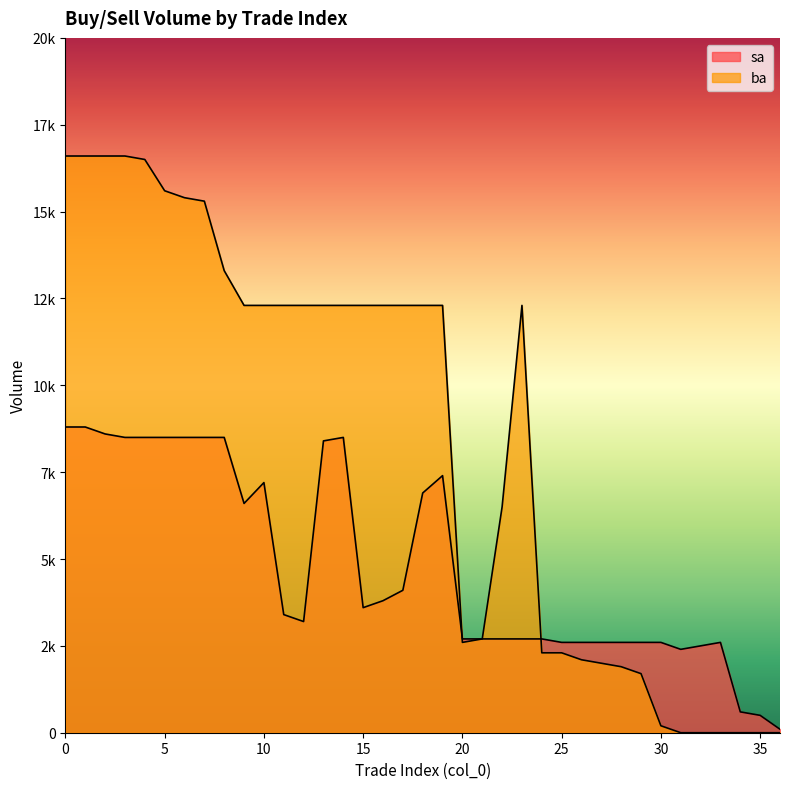

Where is the first local maximum for ba?

23